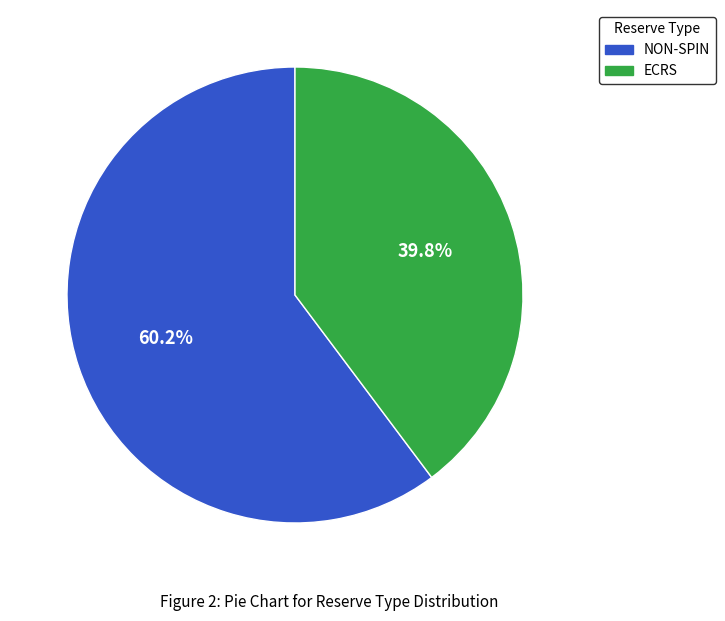

Between ECRS and NON-SPIN, which is larger?

NON-SPIN